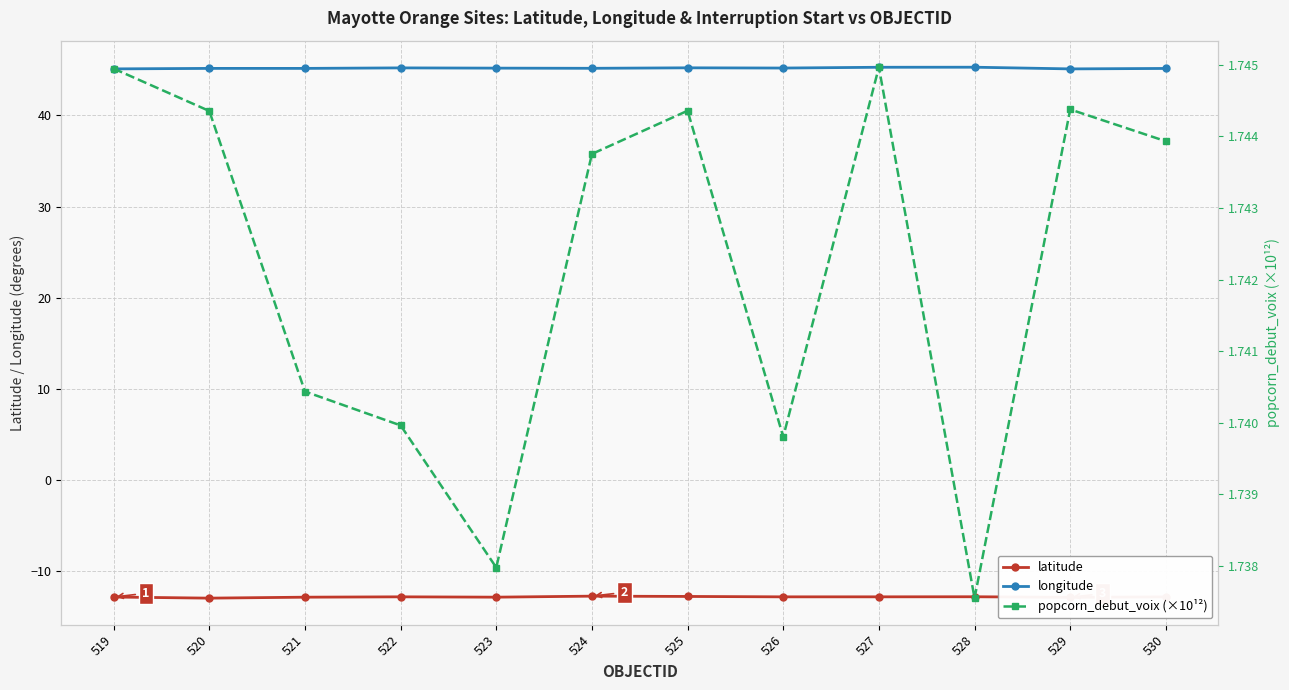

What is the sum of all popcorn_debut_voix (×10¹²) values?

20.9